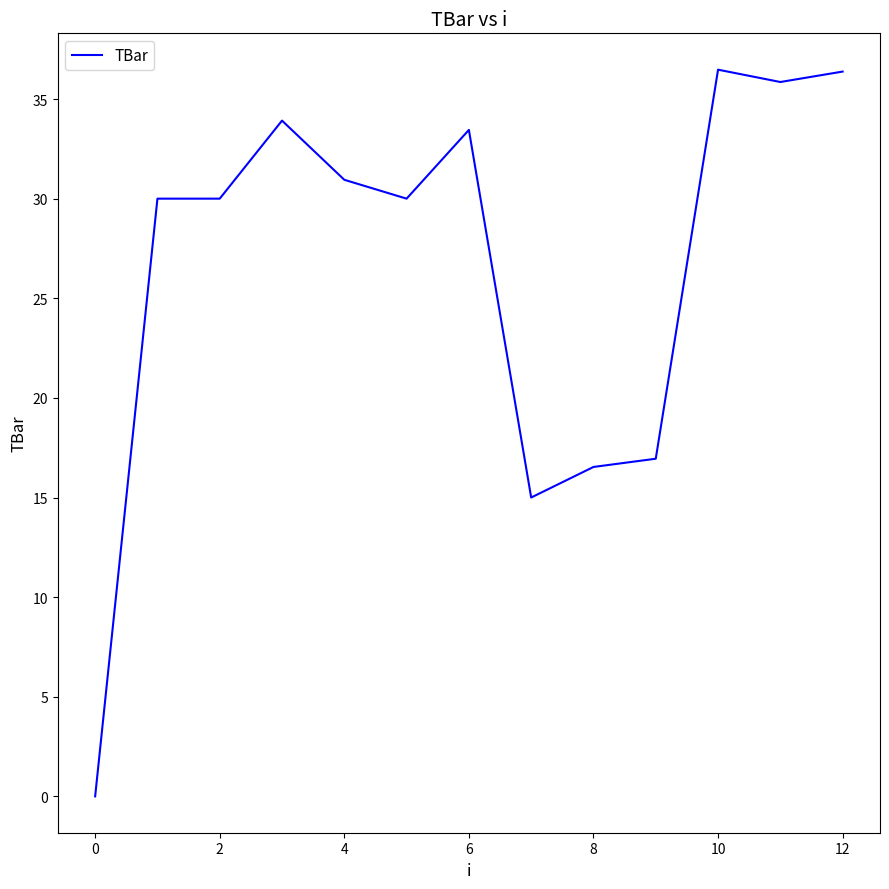

What is the maximum value shown in the chart?

36.5